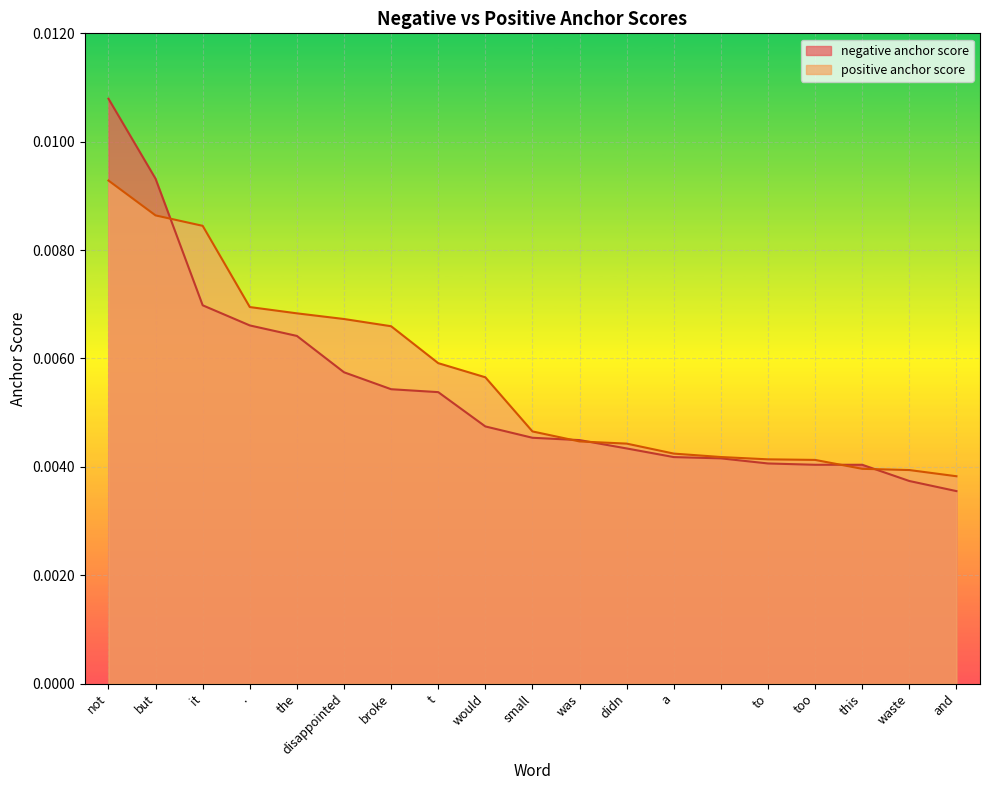

Which series has the largest range (max minus min)?

negative anchor score